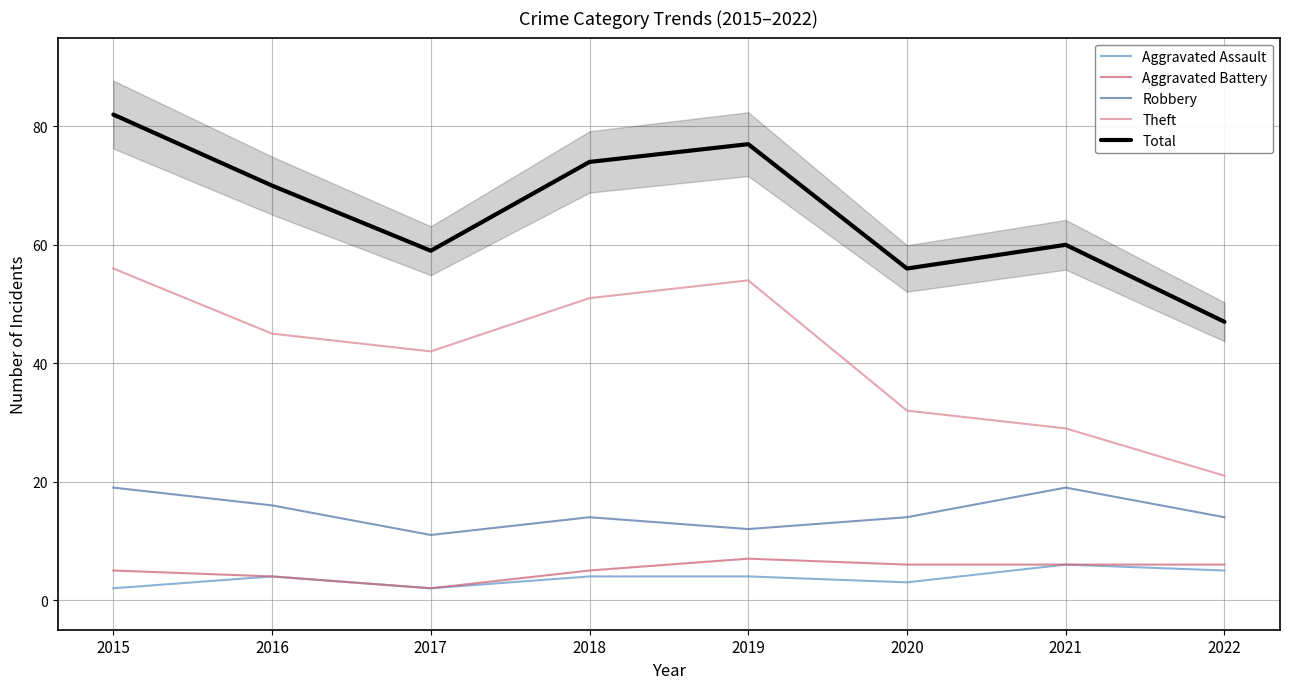

What is the highest value of the Aggravated Battery series?

7